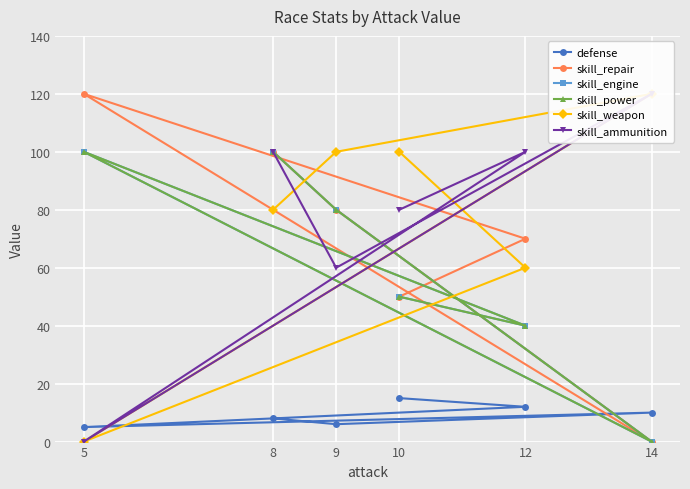

Reading left to right, list all the values displayed in this chart.

defense: 8	6	10	5	12	15
skill_repair: 100	80	0	120	70	50
skill_engine: 100	80	0	100	40	50
skill_power: 100	80	0	100	40	50
skill_weapon: 80	100	120	0	60	100
skill_ammunition: 100	60	120	0	100	80